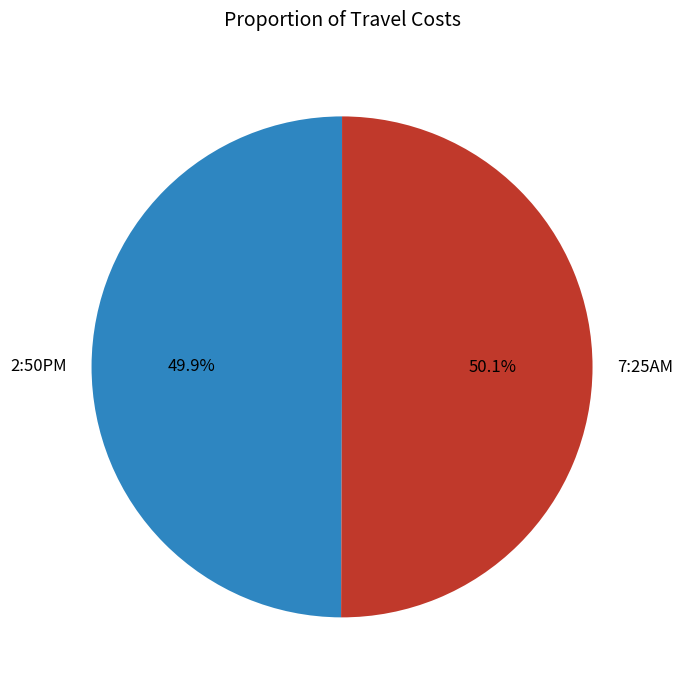

The 7:25AM slice represents 61% of the pie. True or false?

False